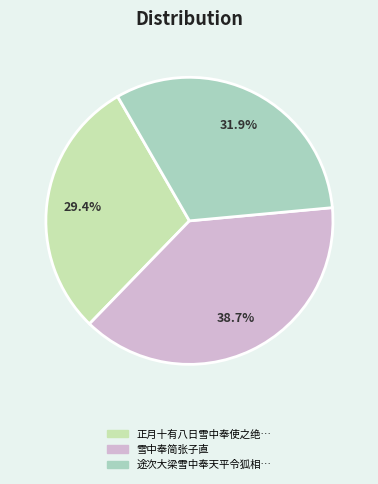

What is the largest slice in the pie chart?

雪中奉简张子直